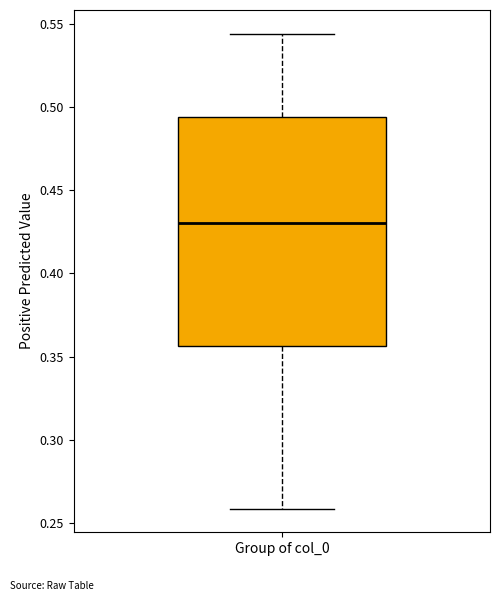

Transcribe this box plot: give where the median line is, the range the box spans, and where the two whiskers end, as read against the y-axis. The values are not printed on the chart, so give them approximately, as read against the axis.

median 0.430, box 0.355 to 0.495, whiskers 0.260 to 0.545